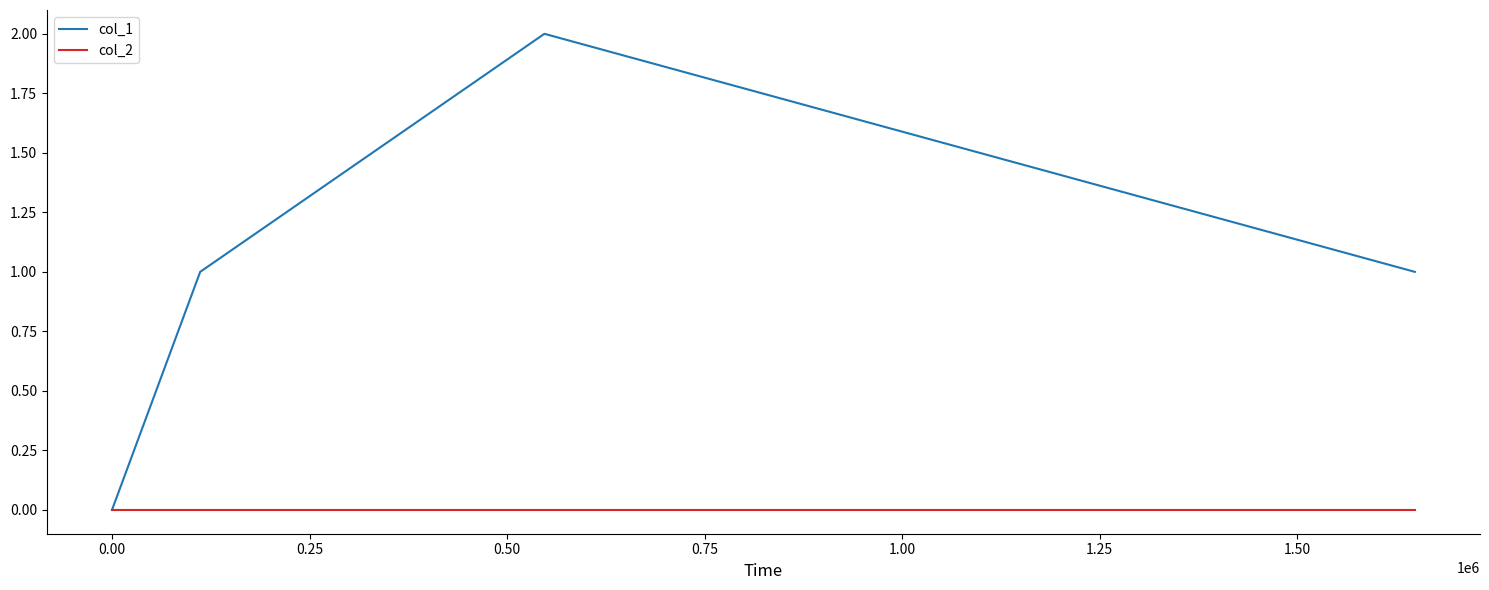

Which series has the largest range (max minus min)?

col_1